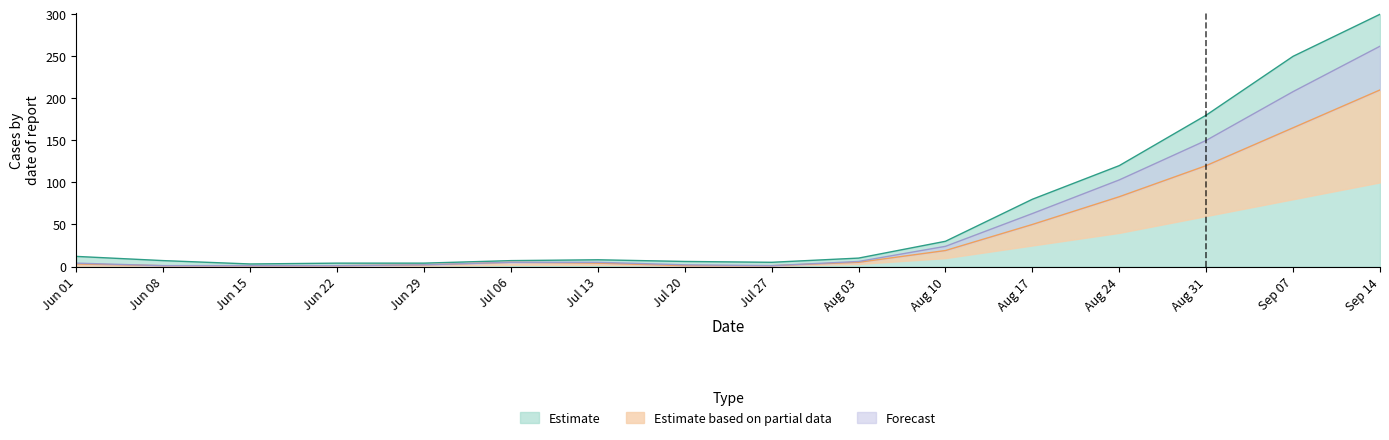

How many series are shown in this chart?

3